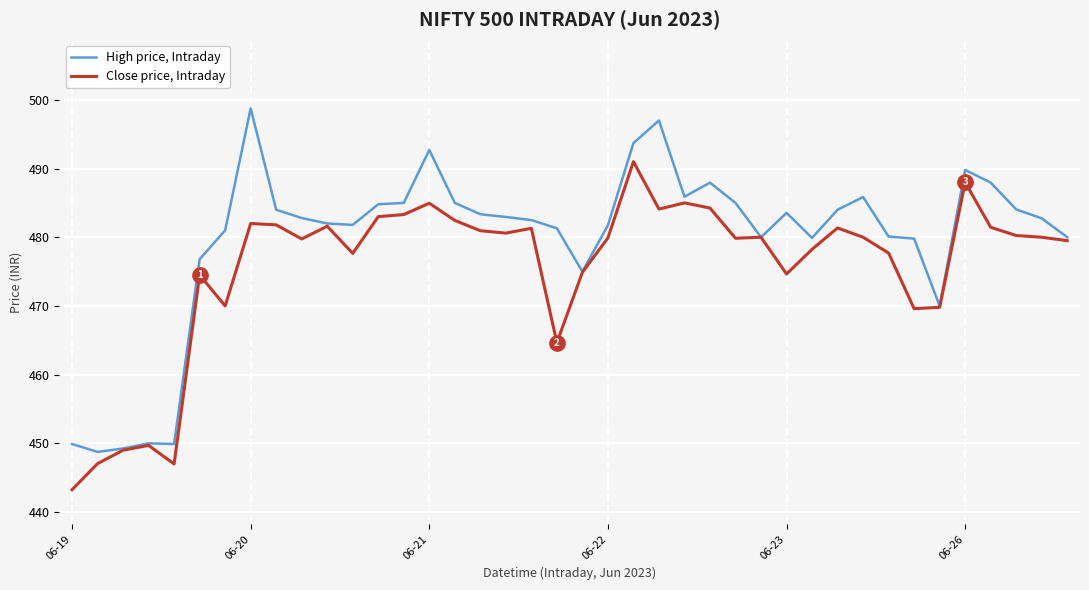

What is the minimum value for High price, Intraday?

448.8